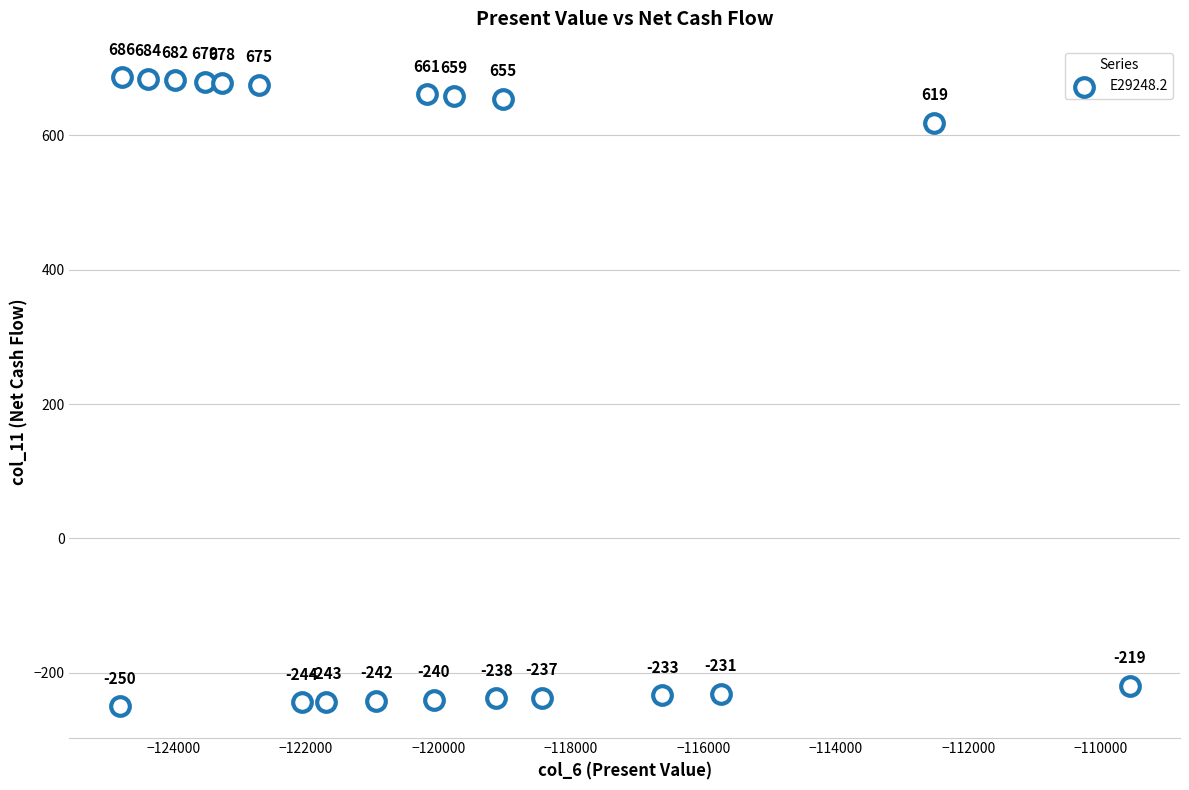

What Y value in the scatter plot is closest to 218?

618.8